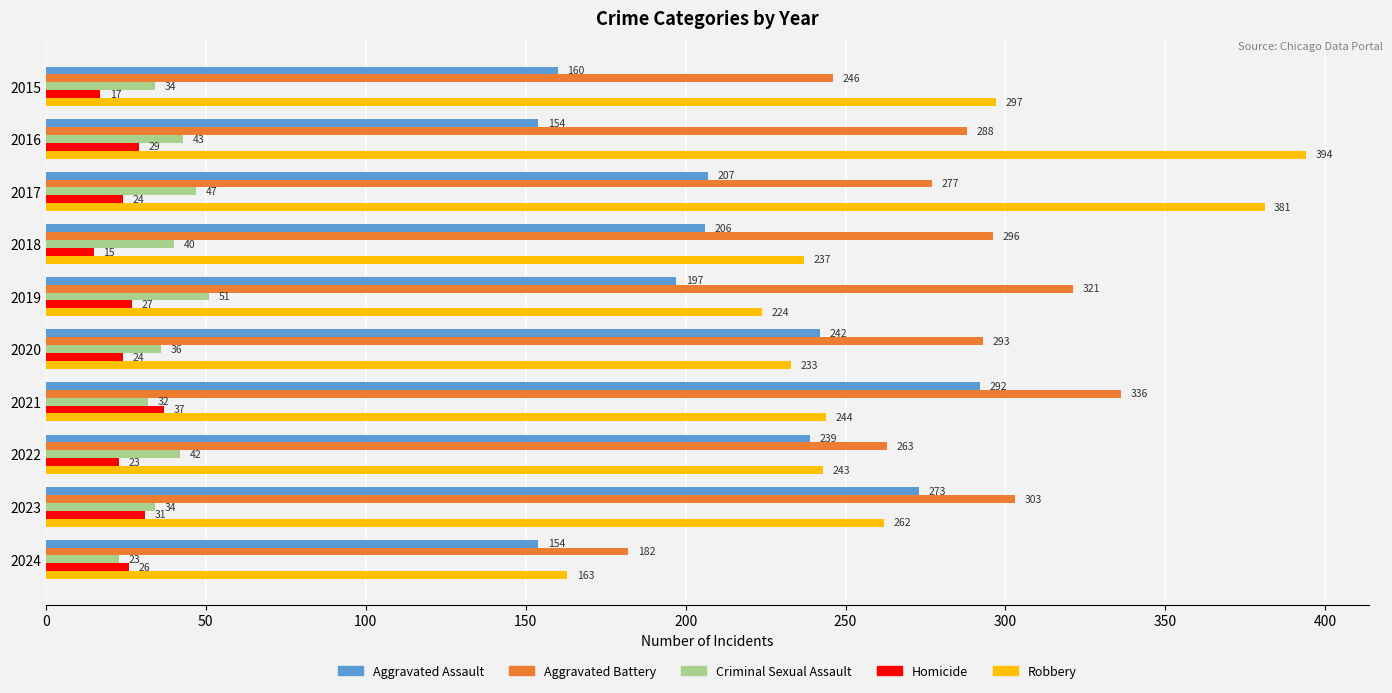

At which category is the sum across all series the highest?

2021